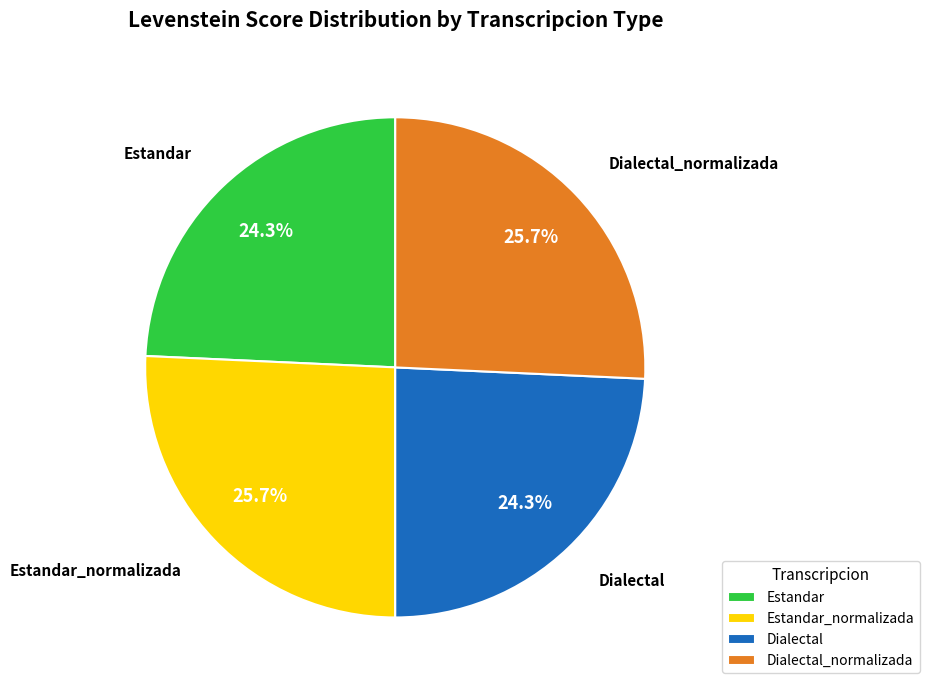

Is there any slice that represents more than half of the pie?

No